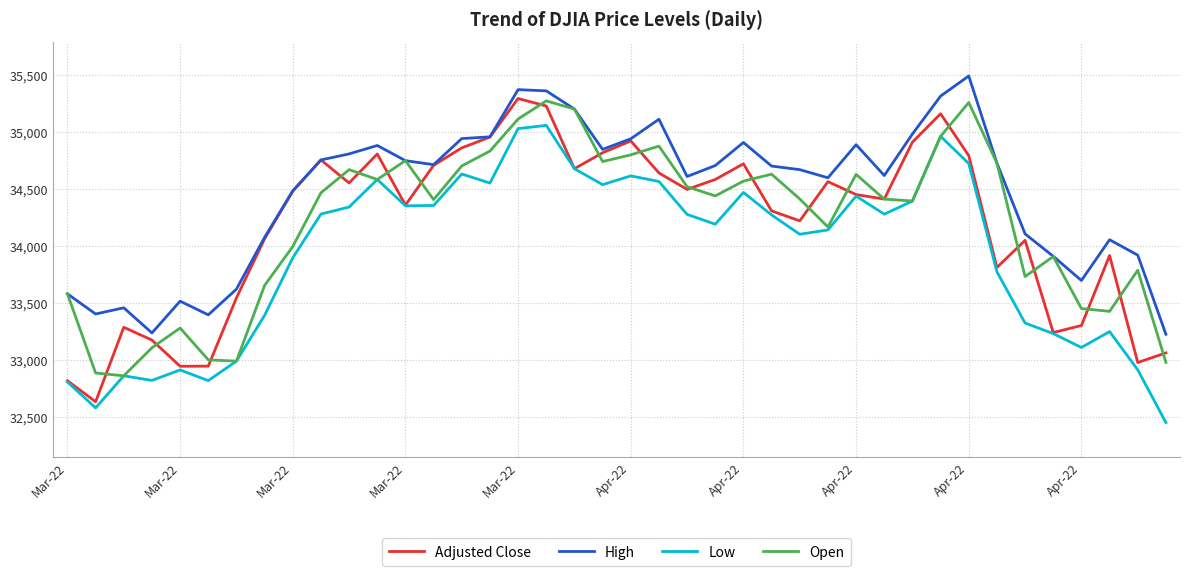

Which series has the largest total across all categories?

High